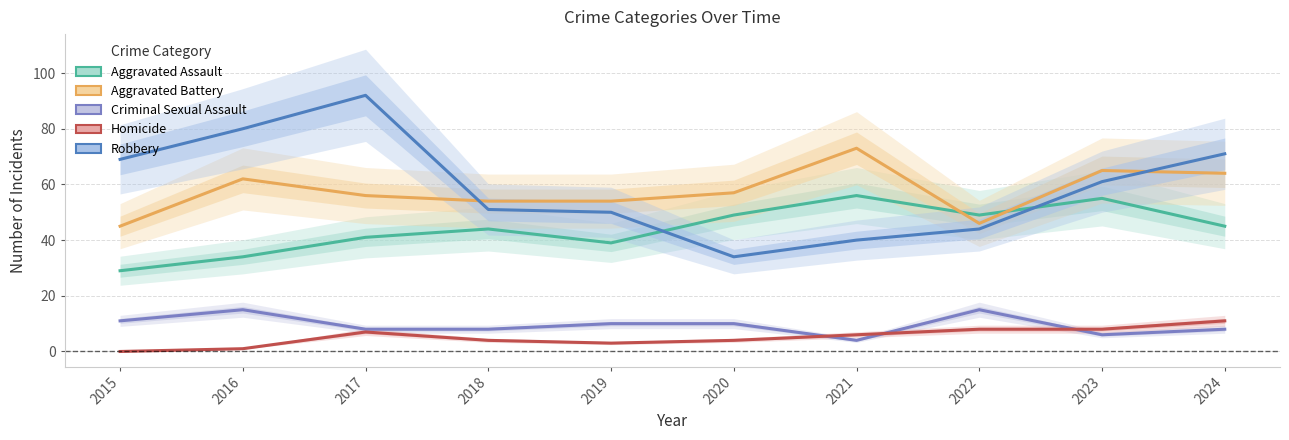

How many lines are shown in the chart?

5